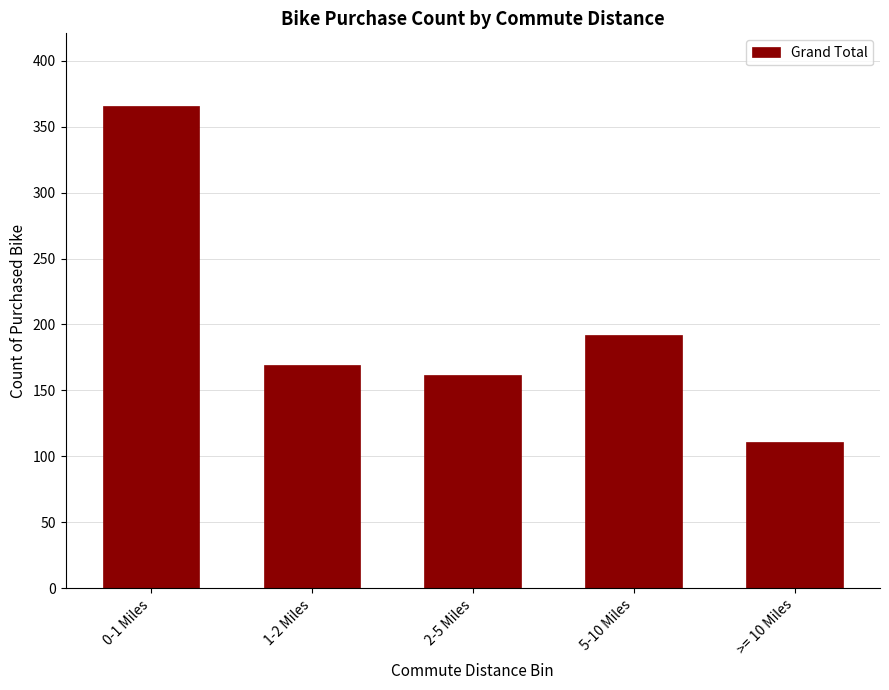

Reading left to right, what are all the values shown in this chart?

0-1 Miles=366	1-2 Miles=169	2-5 Miles=162	5-10 Miles=192	>= 10 Miles=111